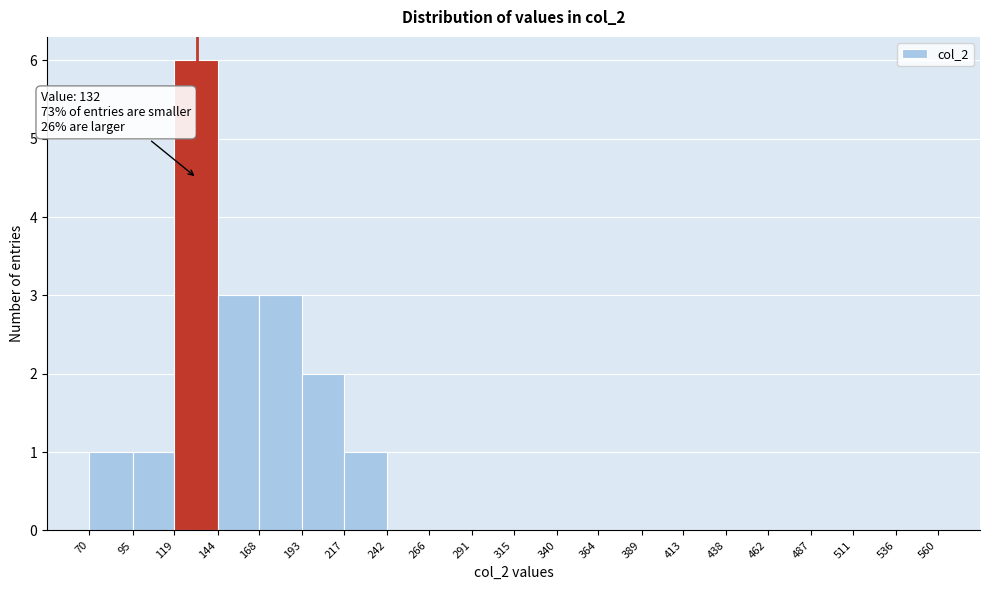

Over which range of the x-axis is the bar tallest?

119 to 144